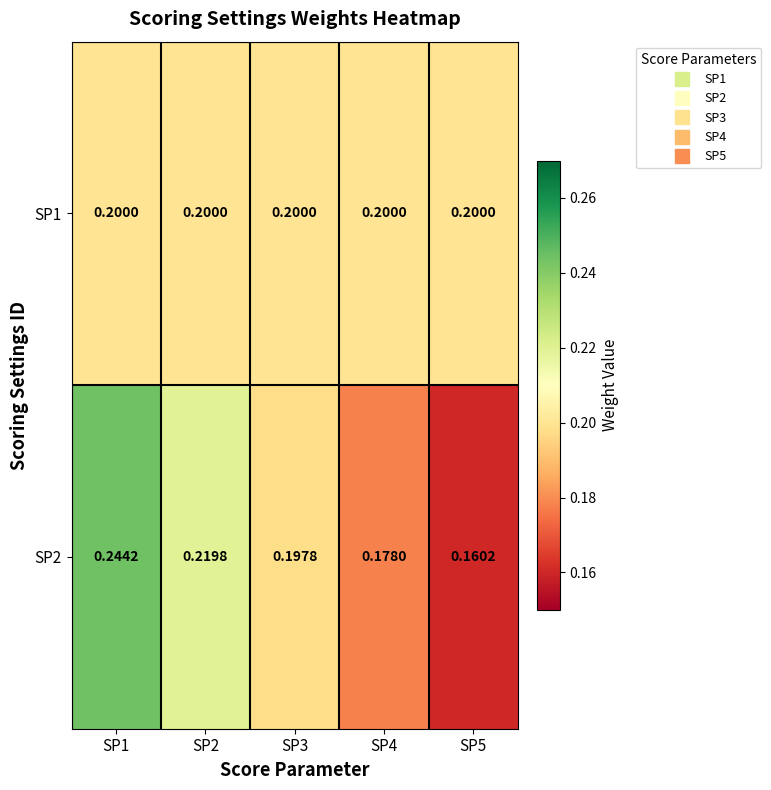

List the series in order of their peak value, lowest first.

SP1, SP2